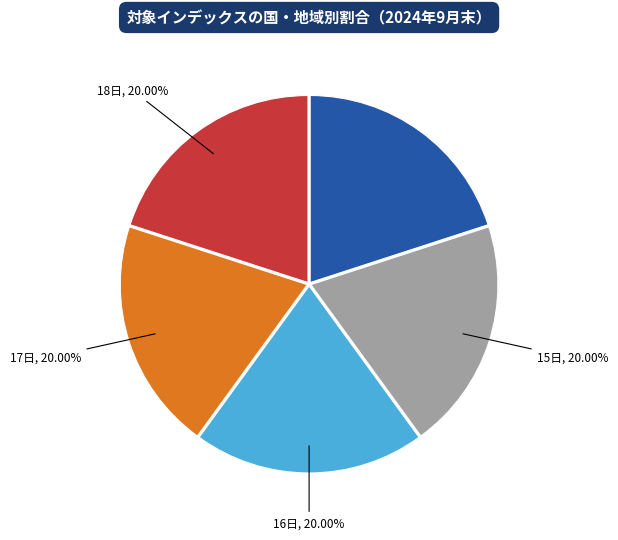

Count the number of slices in the pie.

5